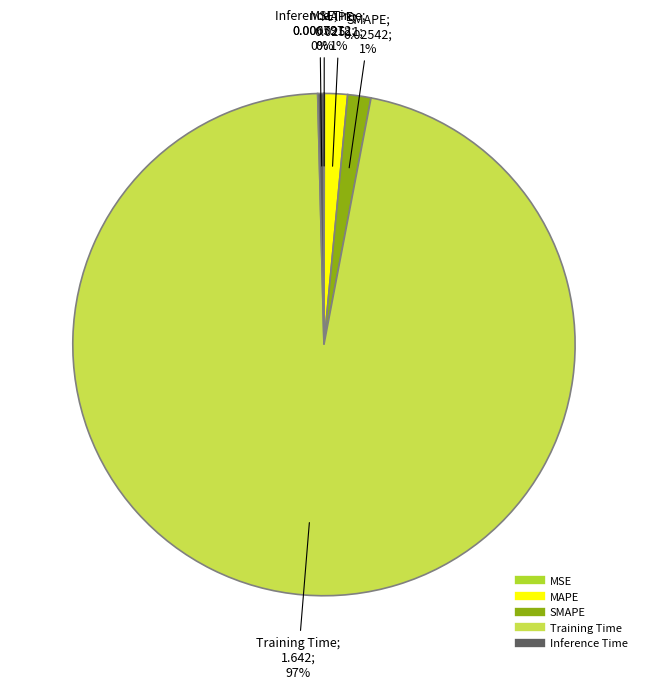

Is Training Time the majority of the pie?

Yes